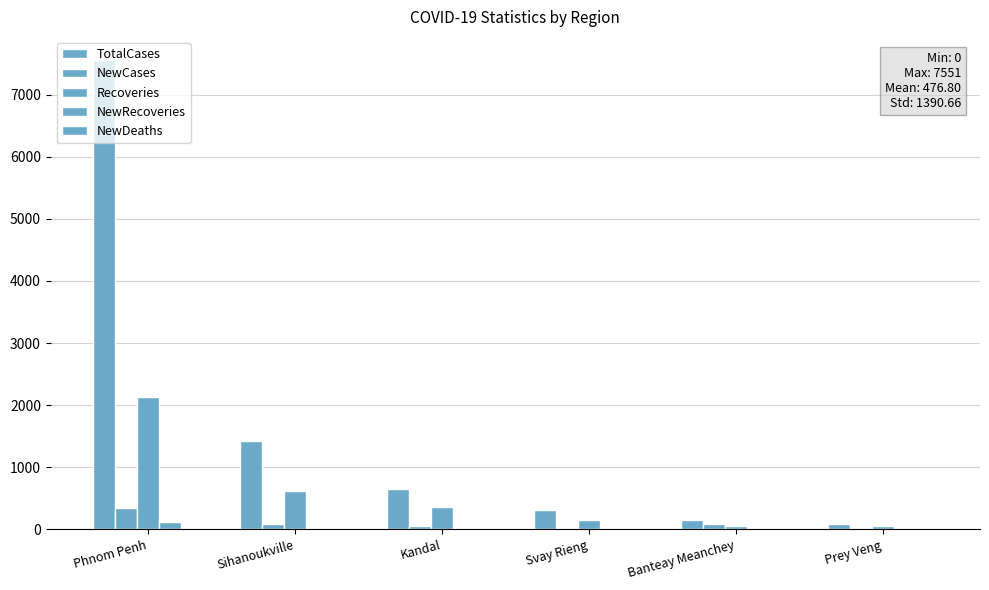

At how many categories does at least one series exceed 5989?

1